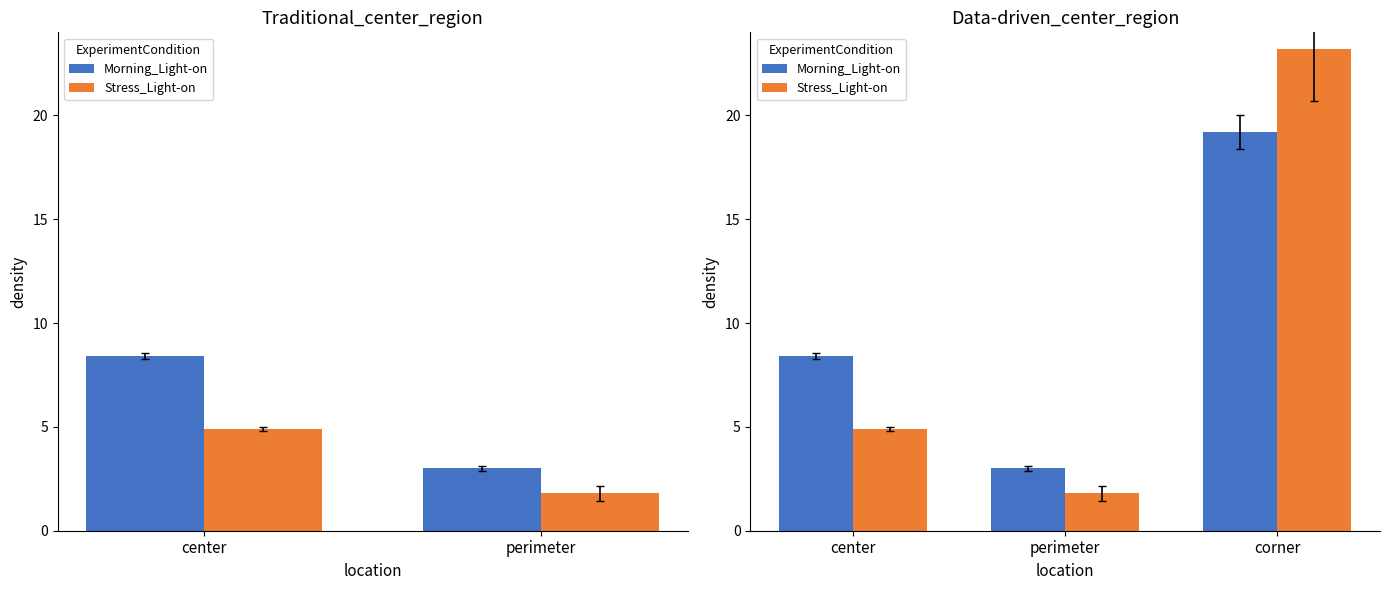

What is the difference between the maximum and second lowest values in the Stress_Light-on series?

18.3